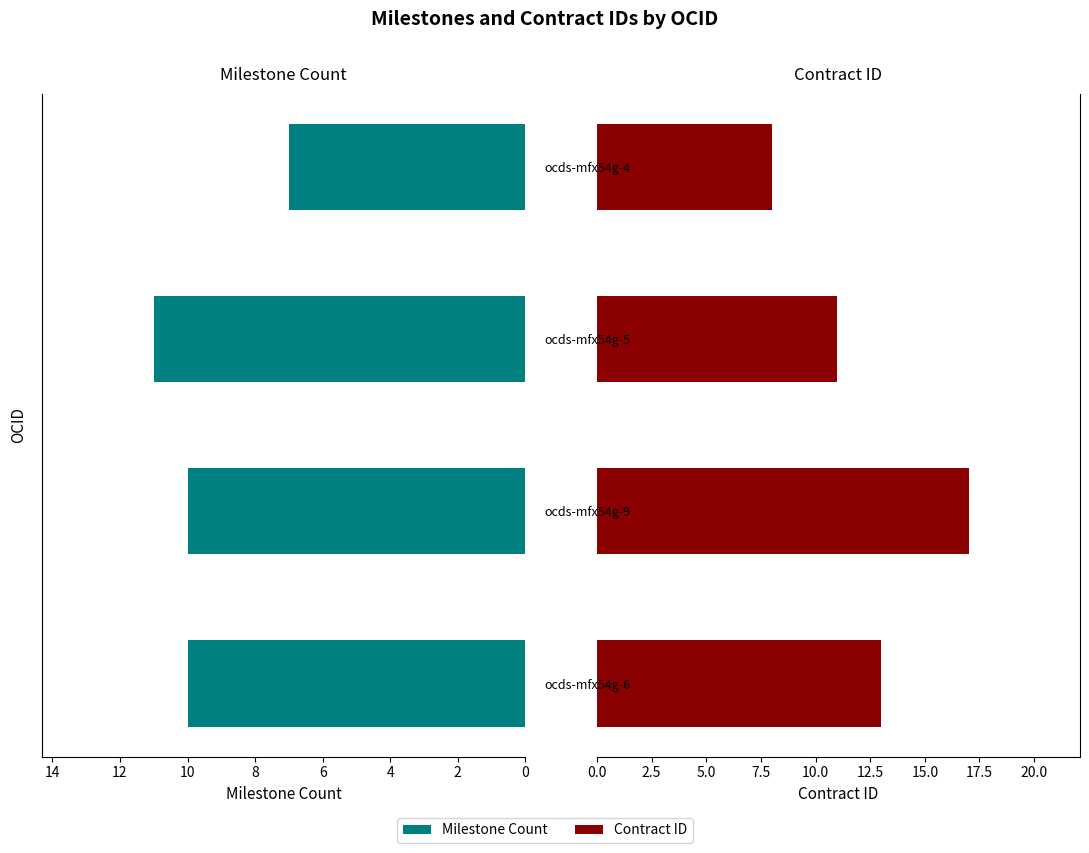

What are all the series names shown in the legend?

Milestone Count, Contract ID